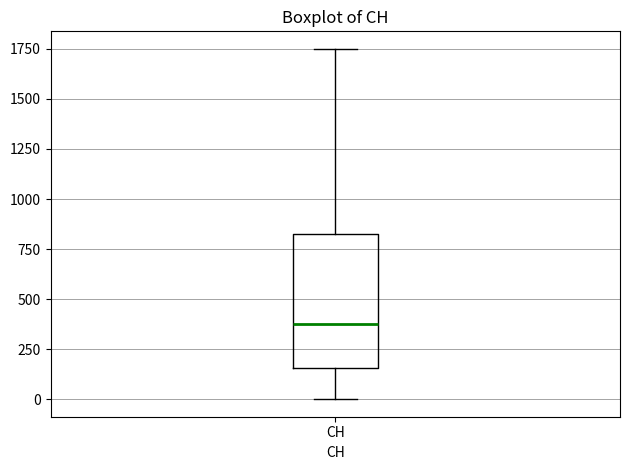

Read this box plot against the y-axis: the position of the median line, the range covered by the box, and the ends of both whiskers. The values are not printed on the chart, so give them approximately, as read against the axis.

median 400, box 150 to 850, whiskers 0 to 1750